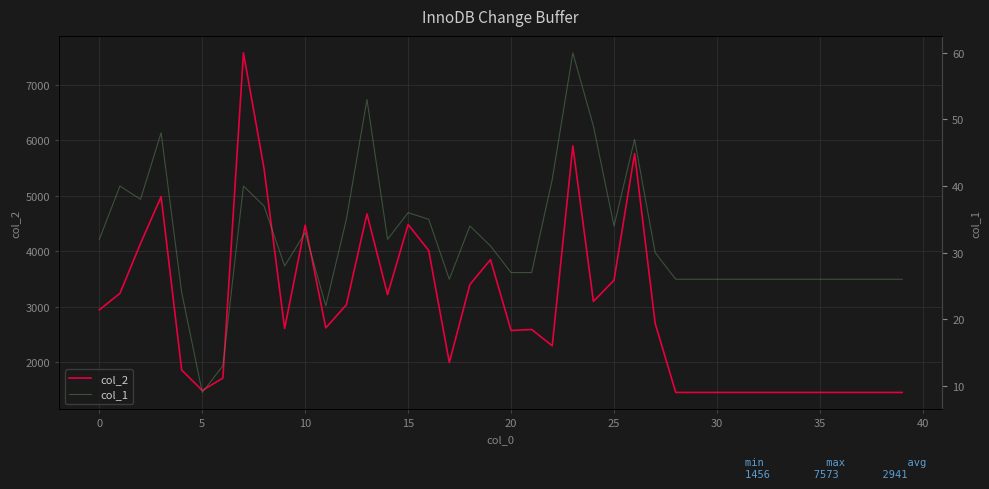

True or false: col_1 has a value of 26 at 32.

True